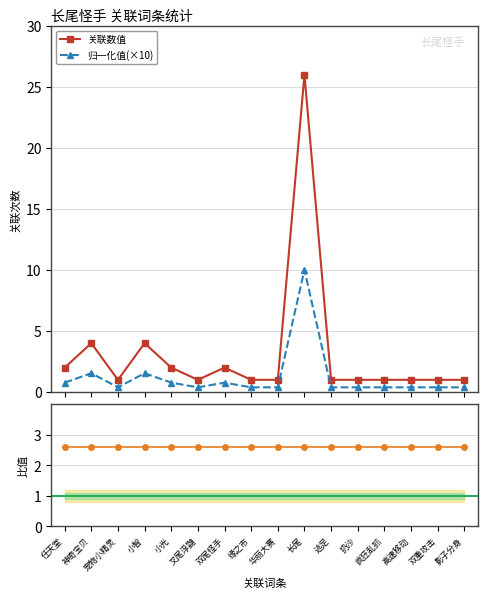

True or false: 关联数值 and 归一化值(×10) intersect in this chart.

False